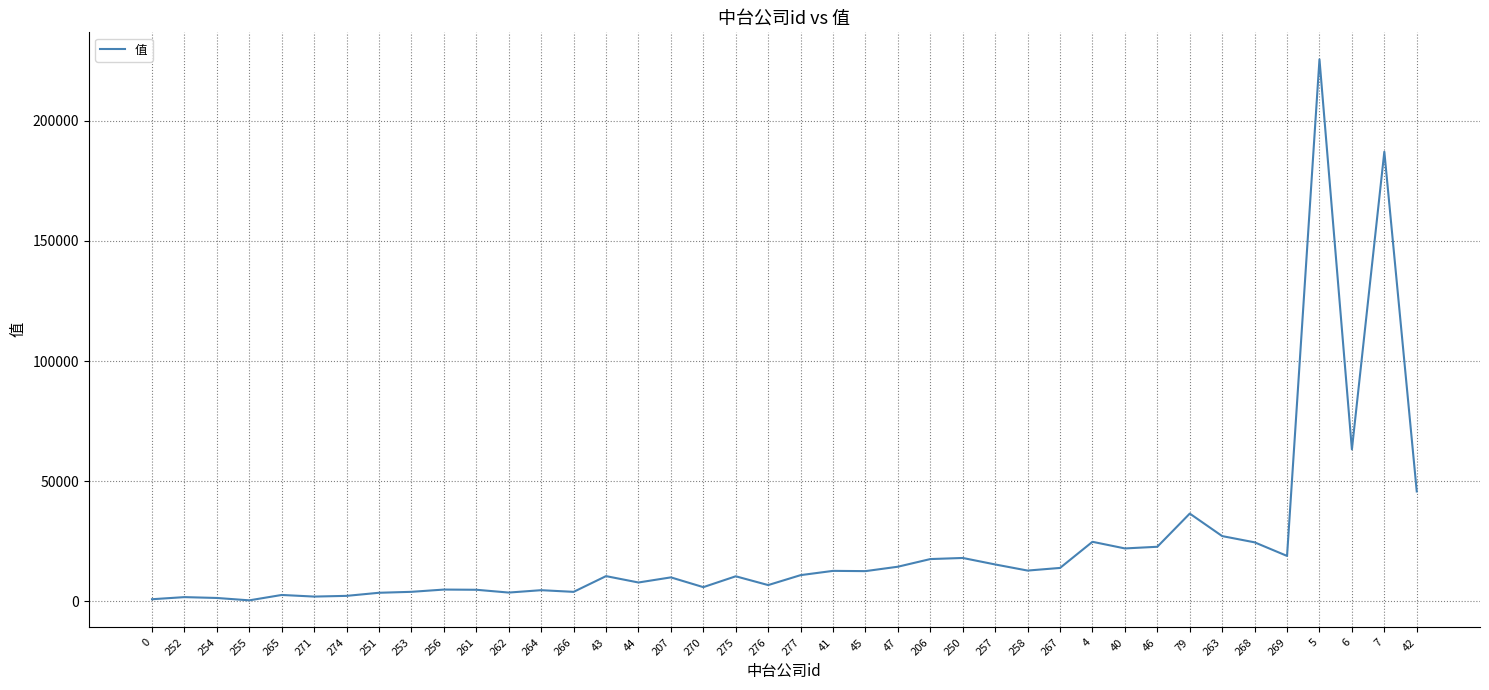

What is the difference between the maximum and second lowest values?

224748.7